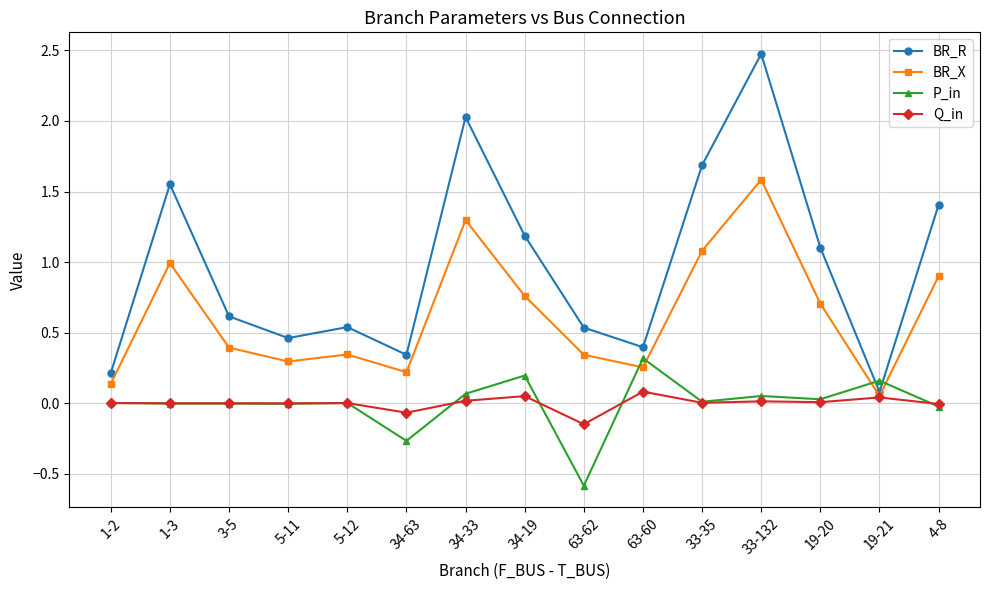

What is the minimum value for P_in?

-0.6